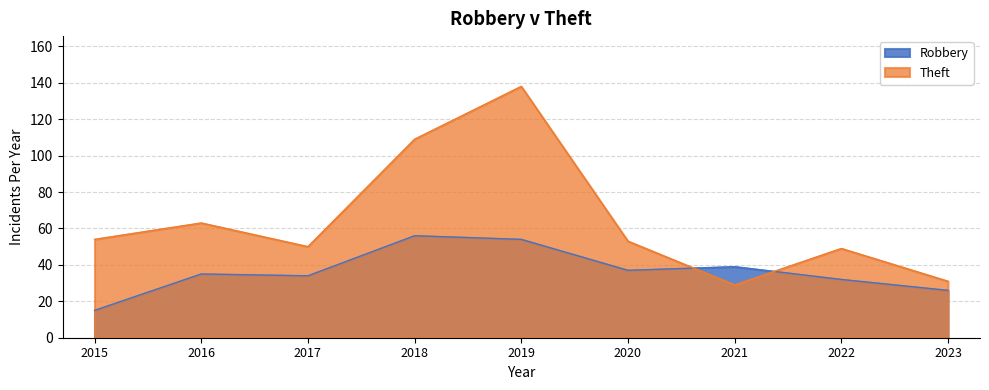

The value of Theft at 2021 is 11. True or false?

False